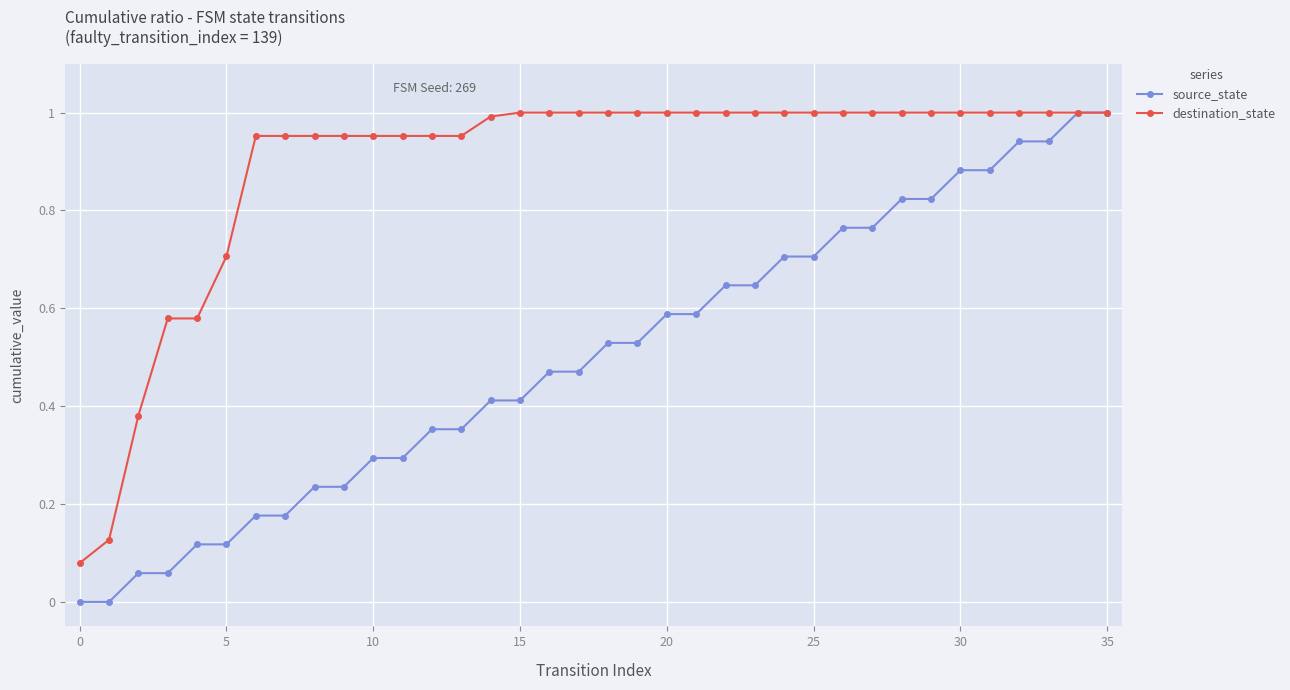

List the series in order of their overall mean, lowest first.

source_state, destination_state